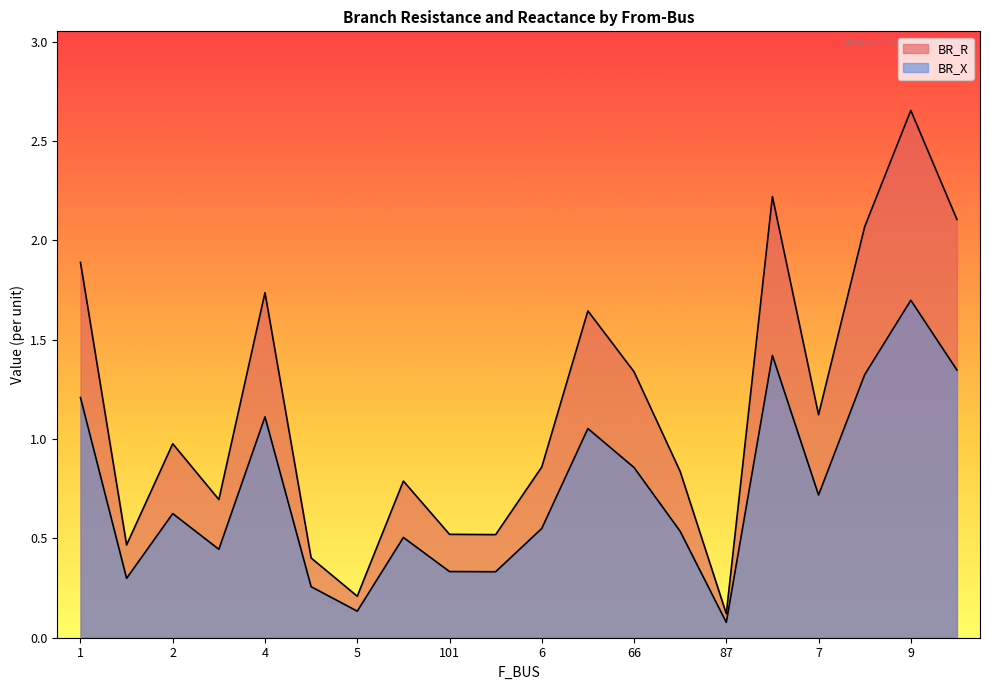

List the series in order of their overall mean, highest first.

BR_R, BR_X